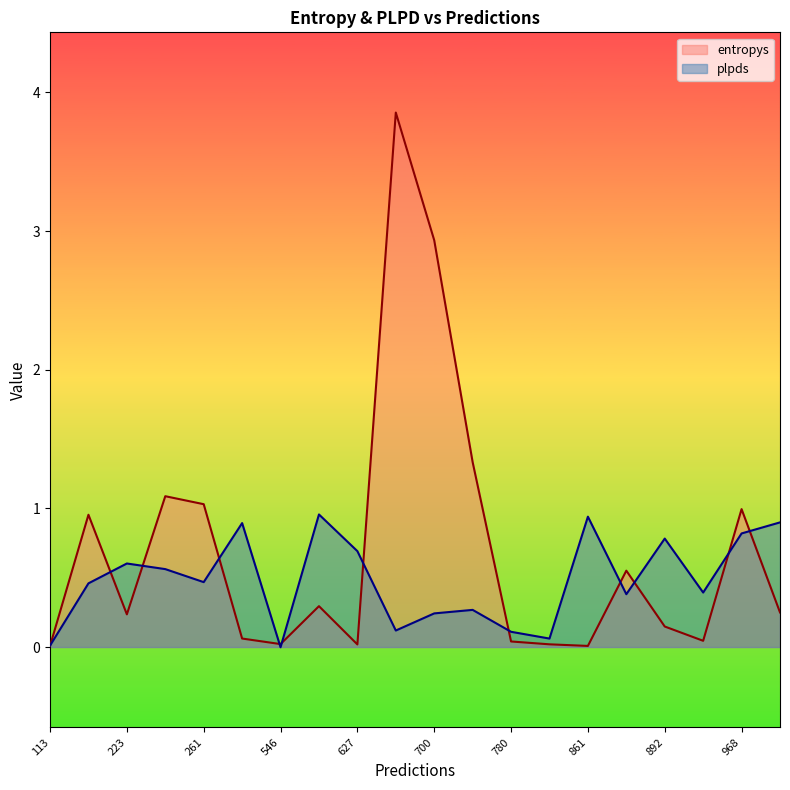

At which category is the sum across all series the highest?

662